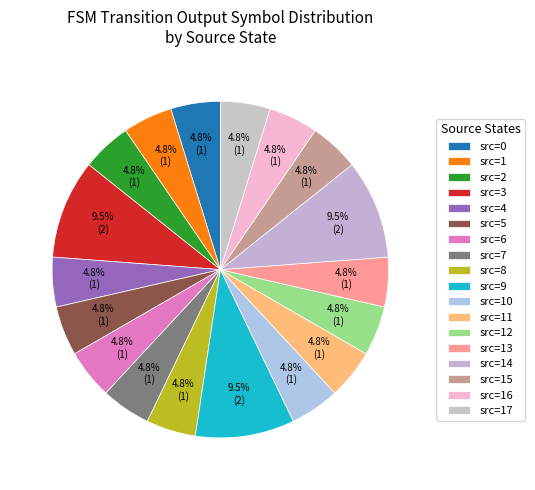

How many slices are in this pie chart?

18